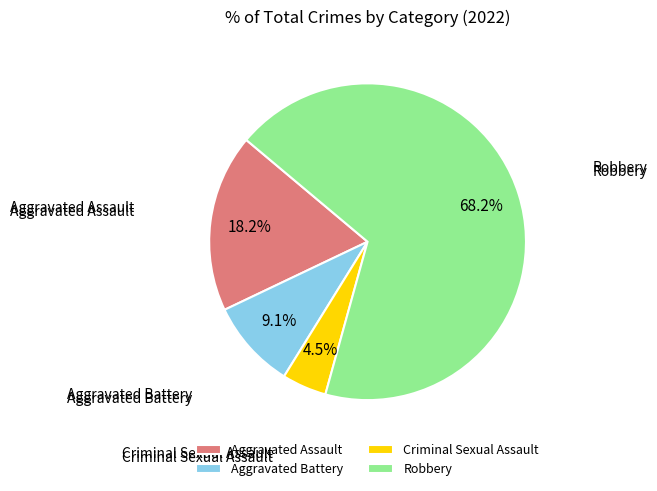

To the nearest percent, what percentage of the pie is Aggravated Battery?

9%